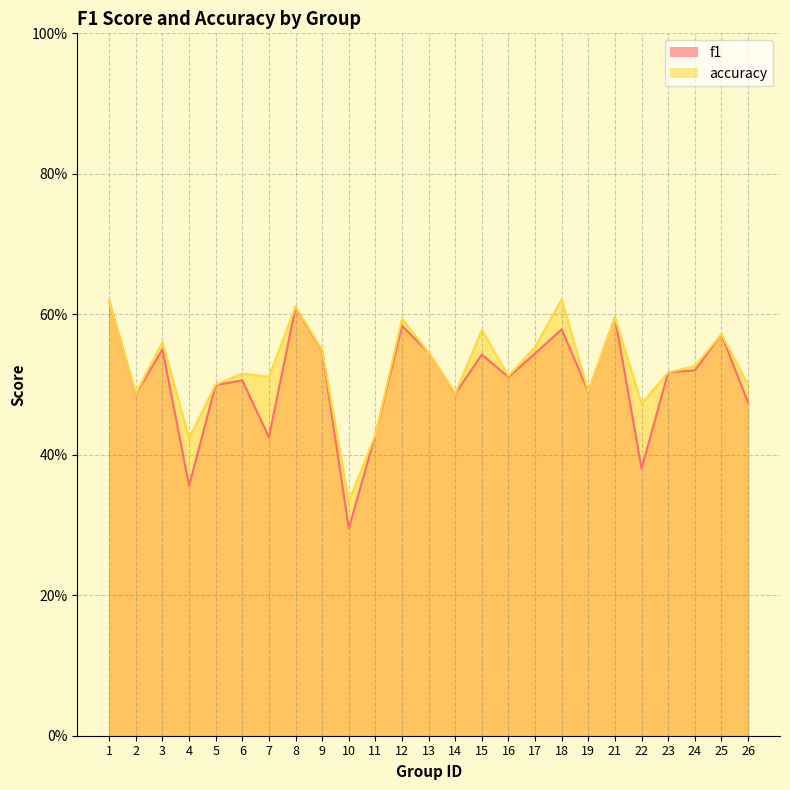

How many intersections are there between accuracy and f1?

4